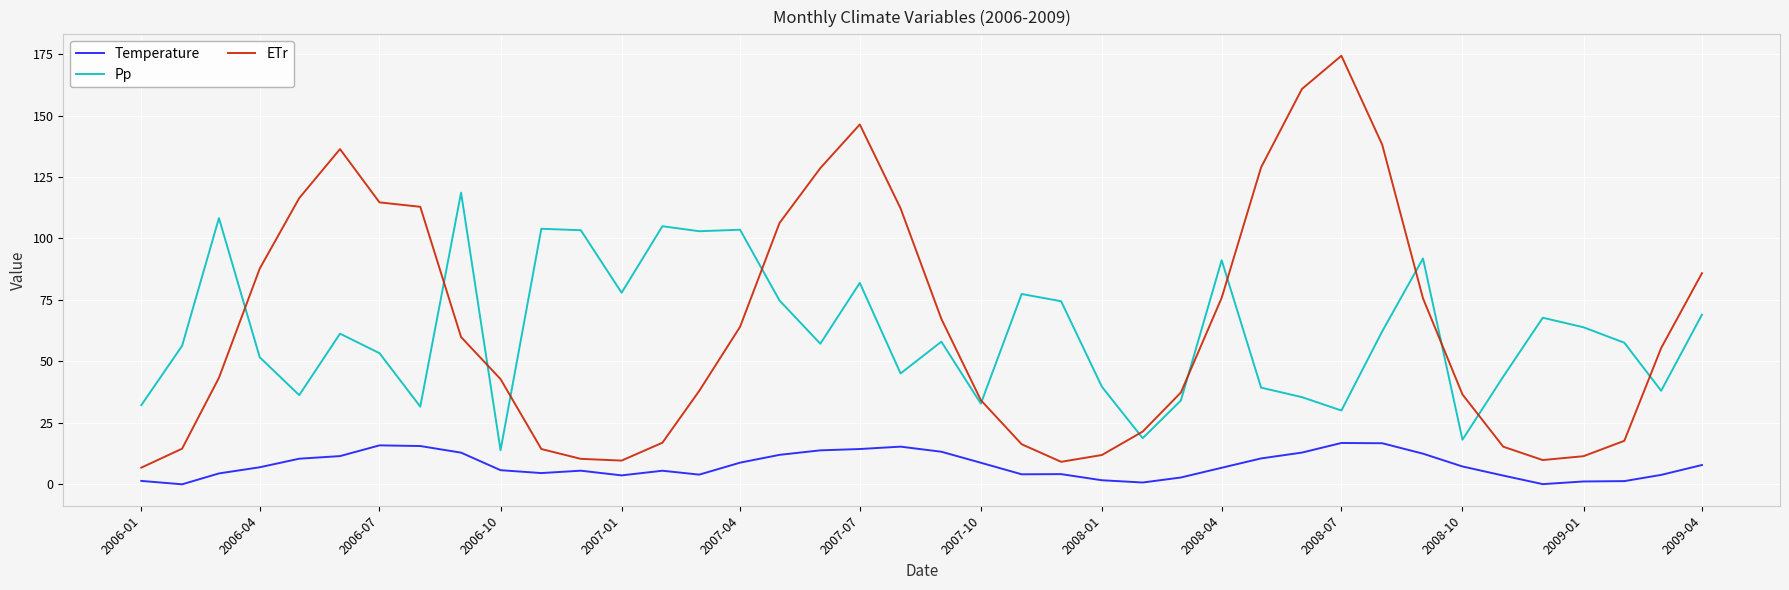

Which series ends up on top after the final intersection of Pp and ETr?

ETr